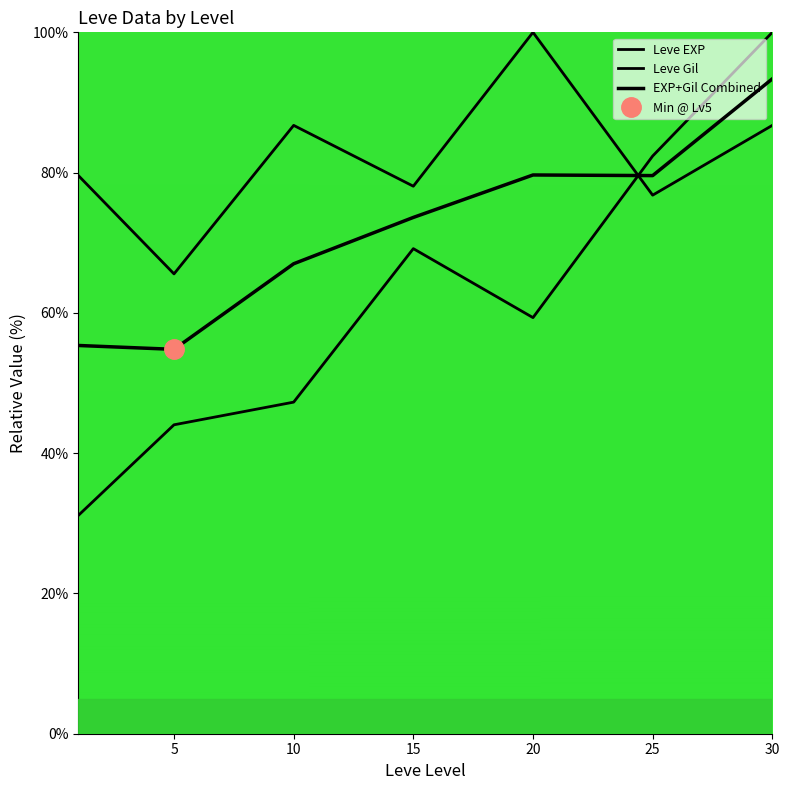

What is the sum of the EXP+Gil Combined values at 30 and 25?

172.9